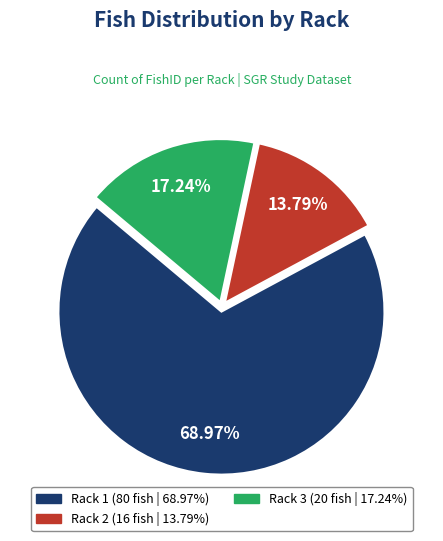

Do Rack 3 and Rack 1 together represent more than half of the pie?

Yes